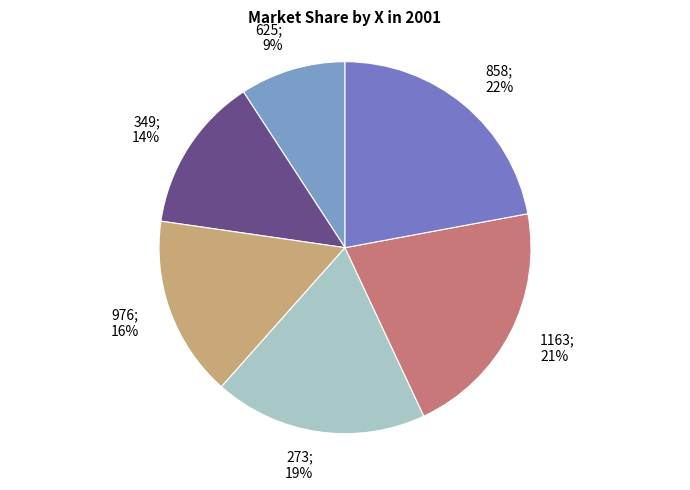

Does any single category account for the majority?

No